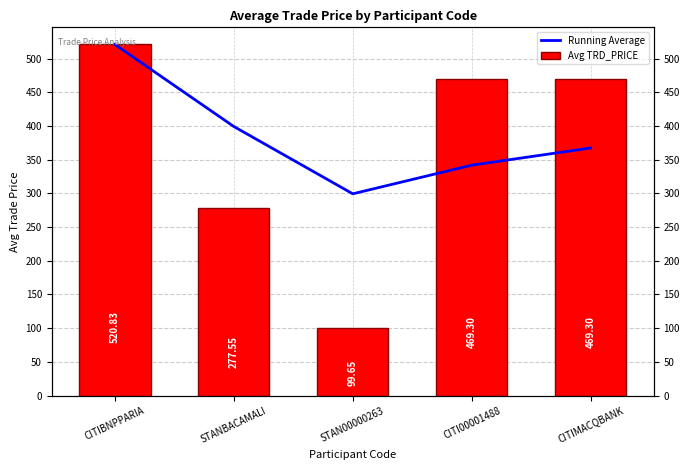

Which series has the widest spread of values?

Avg TRD_PRICE